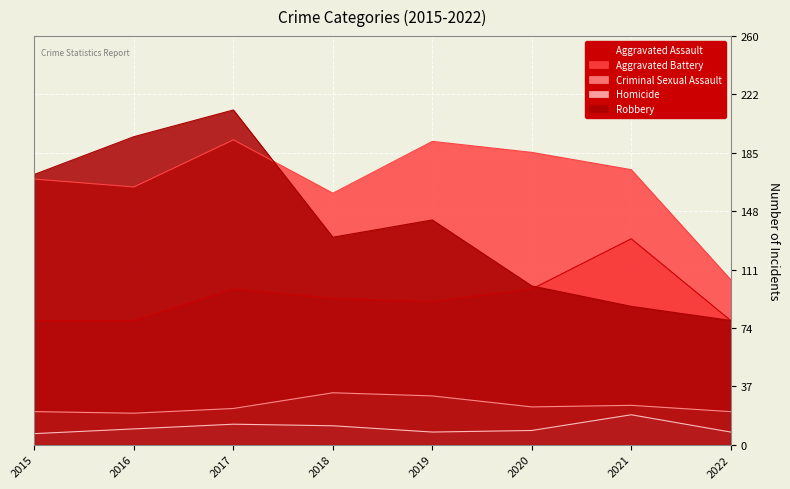

What is the average value of the Aggravated Assault series?

94